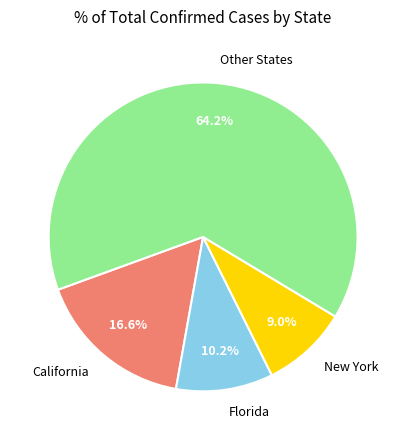

What is the ratio of the value at California to the value at Other States?

0.3